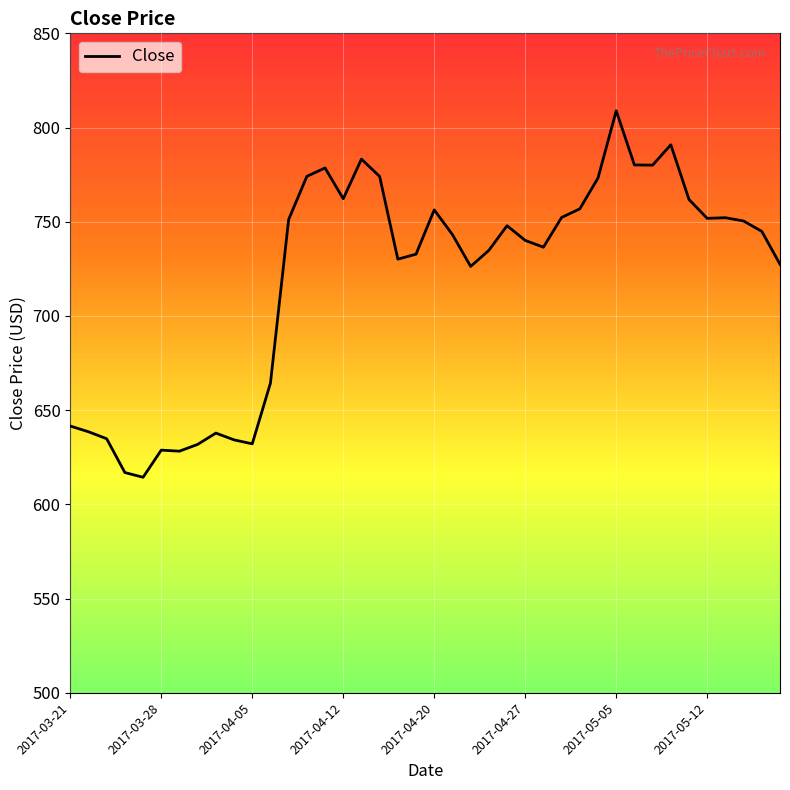

What is the maximum value shown in the chart?

808.9